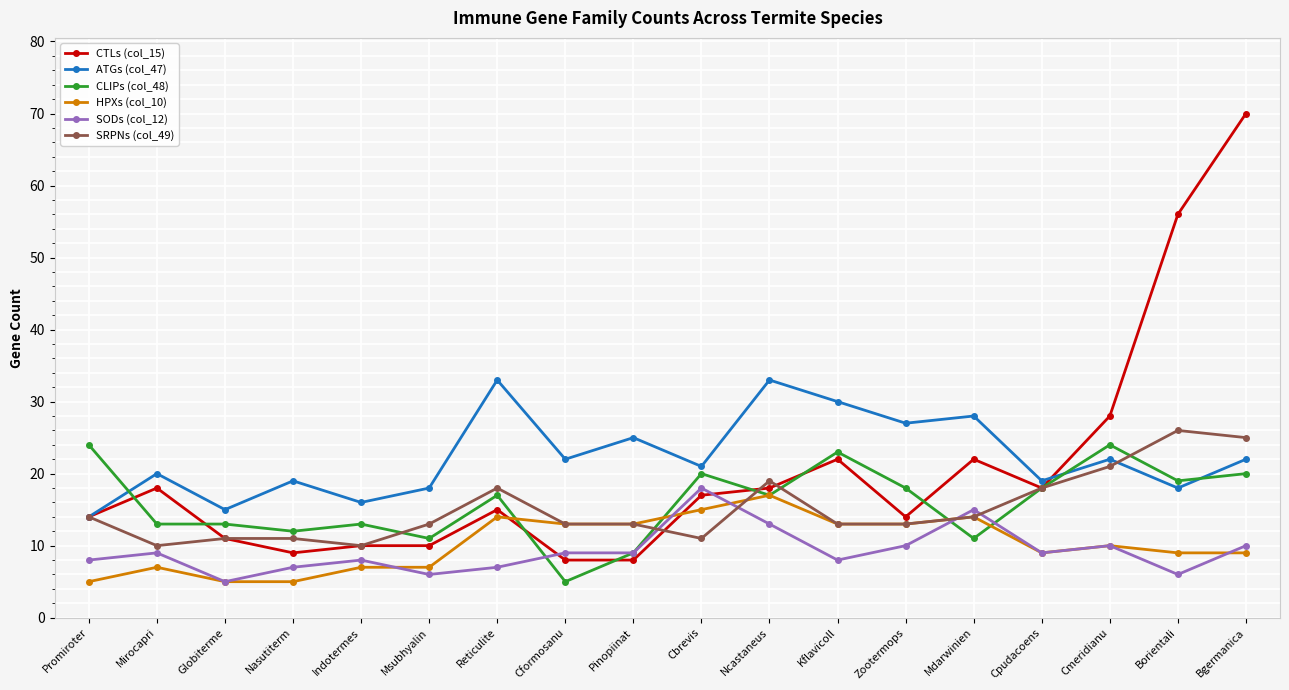

Between which two adjacent categories do ATGs (col_47) and CLIPs (col_48) first intersect?

Promiroter and Mirocapri